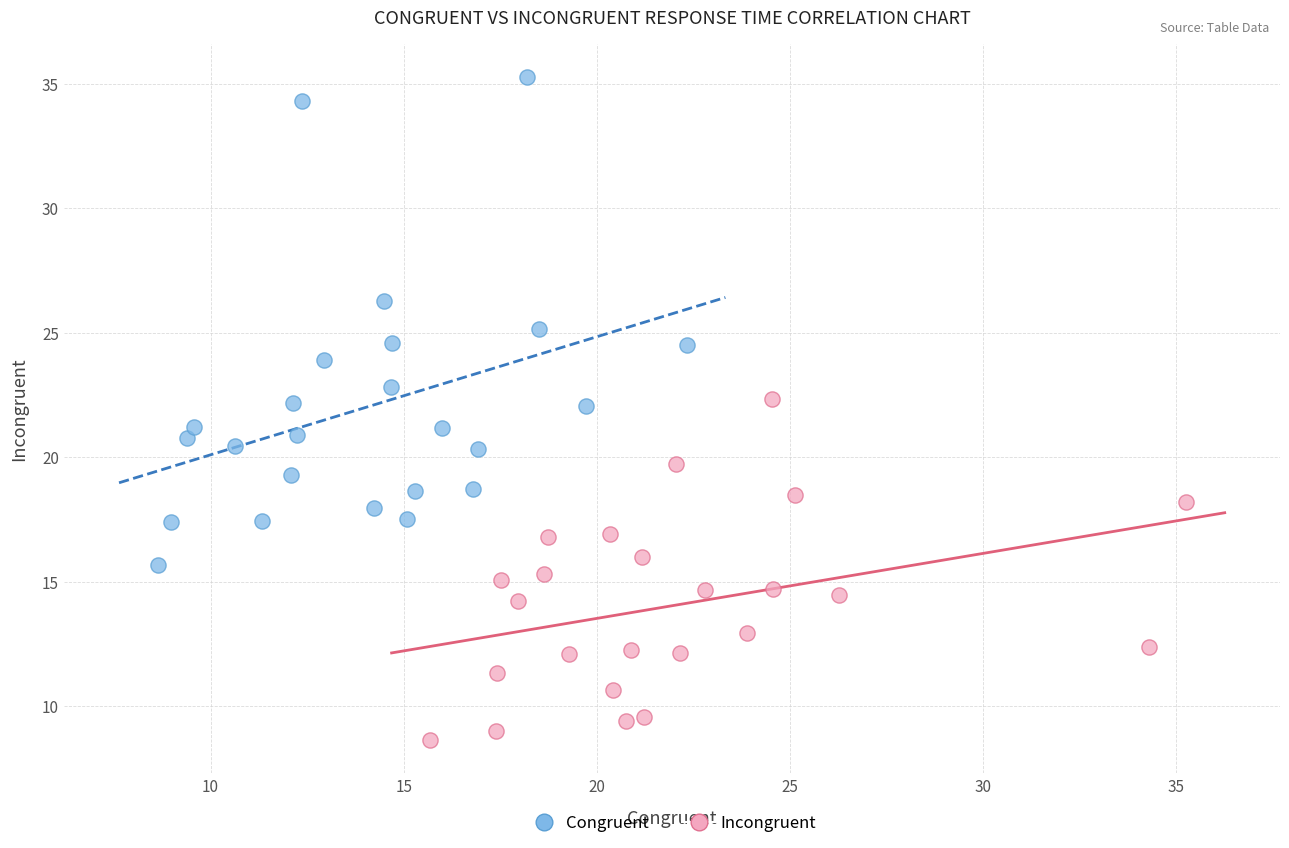

Which series reaches the maximum Y coordinate?

Congruent